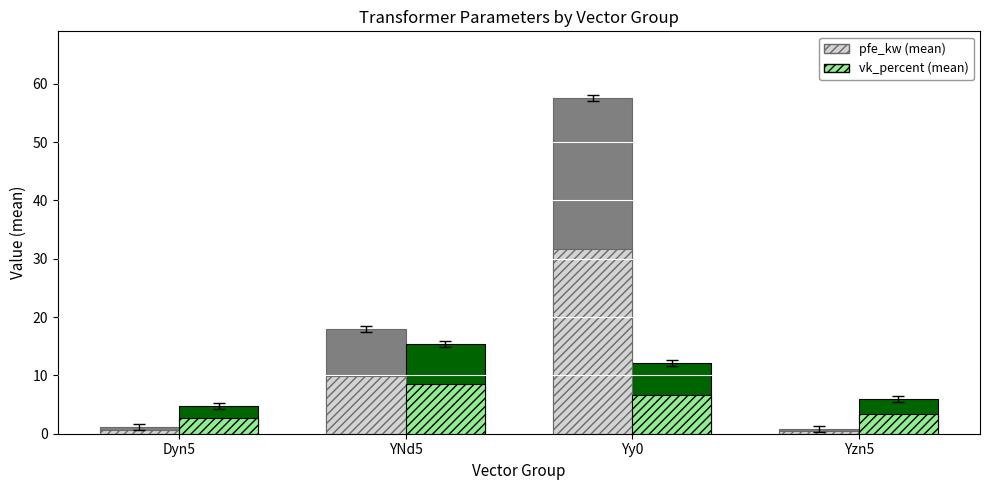

What is the sum of the vk_percent (mean) values at Dyn5 and Yzn5?

5.9